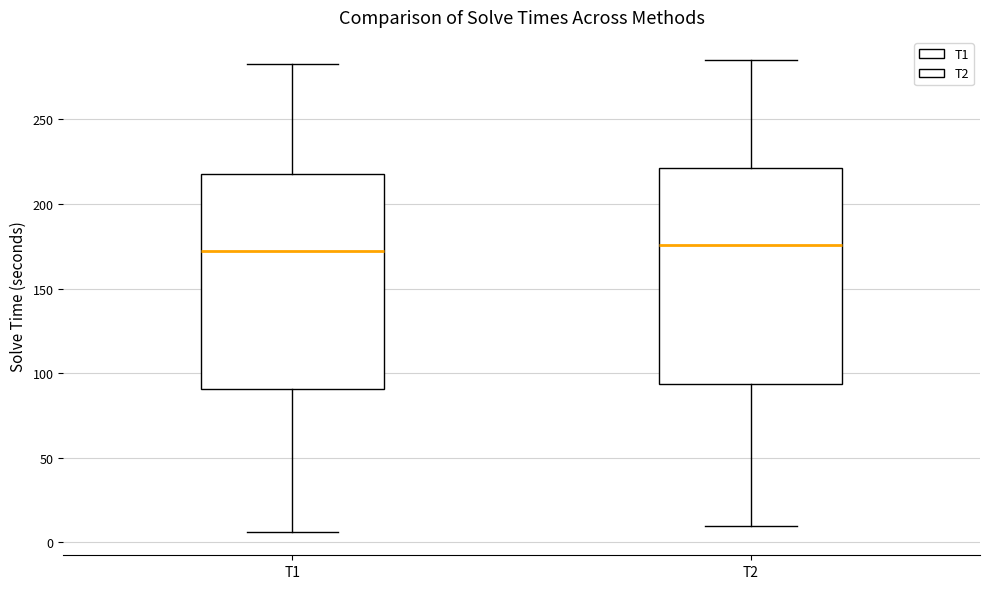

Reading left to right, transcribe this box plot: for each box, give where its median line is, the range the box spans, and where its two whiskers end, as read against the y-axis. The values are not printed on the chart, so give them approximately, as read against the axis.

T1: median 170, box 90 to 220, whiskers 5 to 285
T2: median 175, box 95 to 220, whiskers 10 to 285